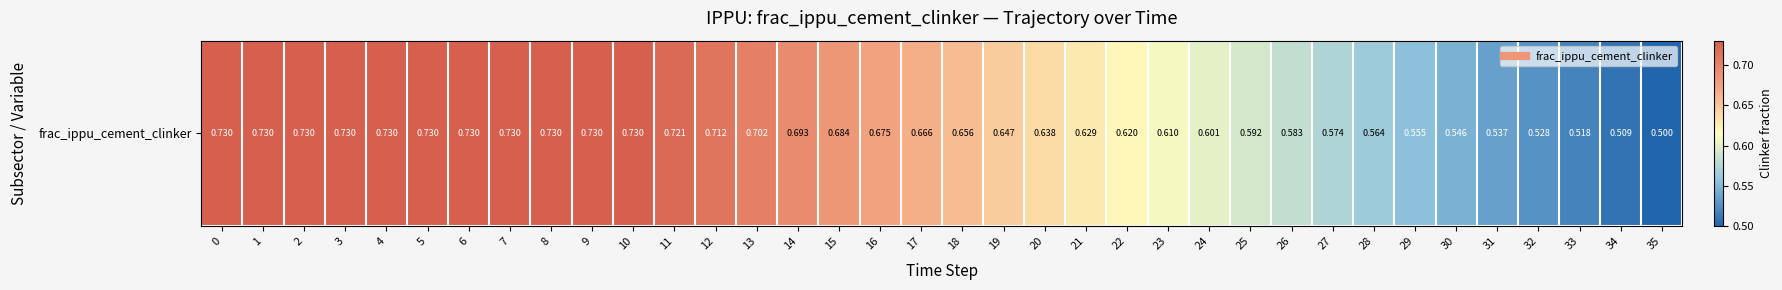

How many series are shown in this chart?

1